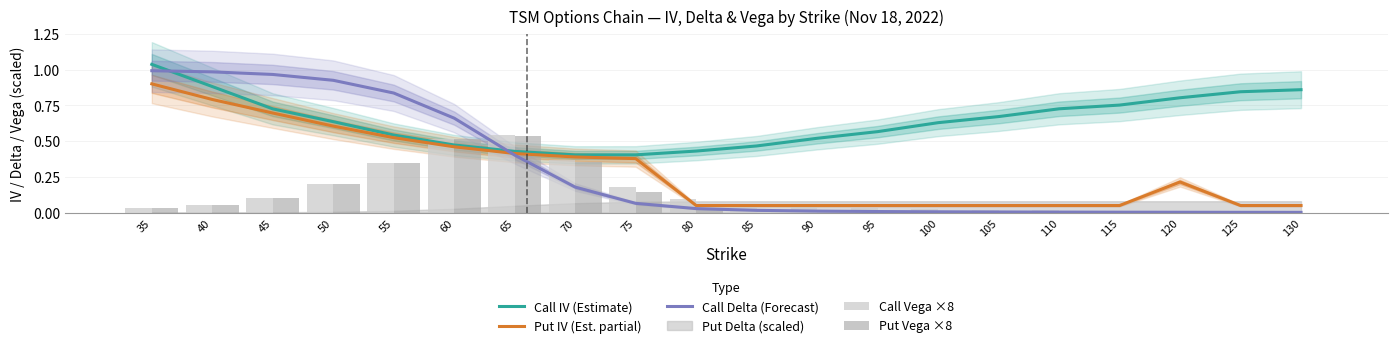

What is the highest value of the Call Vega ×8 series?

0.5